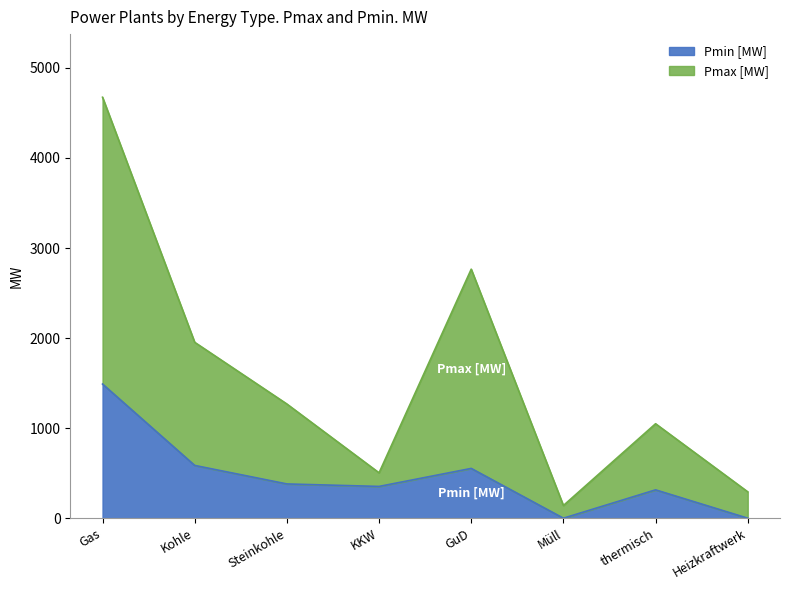

What are all the series names shown in the legend?

Pmin [MW], Pmax [MW]